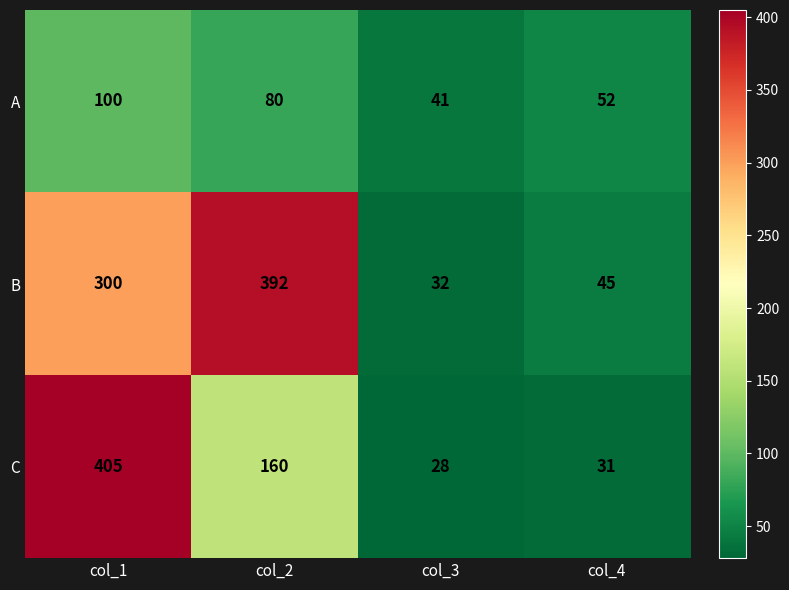

List the series in order of their peak value, lowest first.

A, B, C